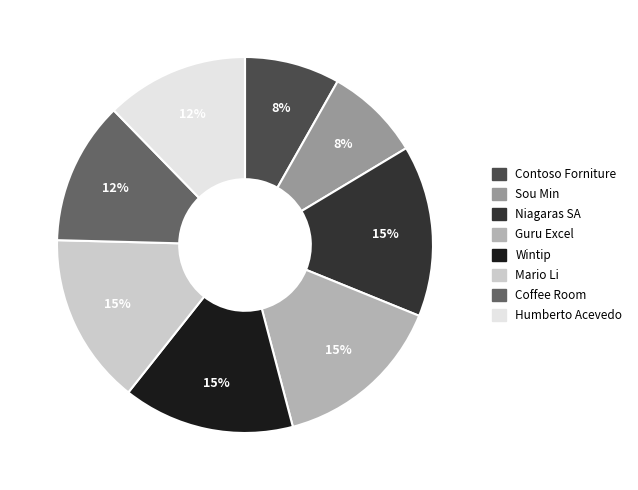

To the nearest percent, what portion does Wintip represent?

15%